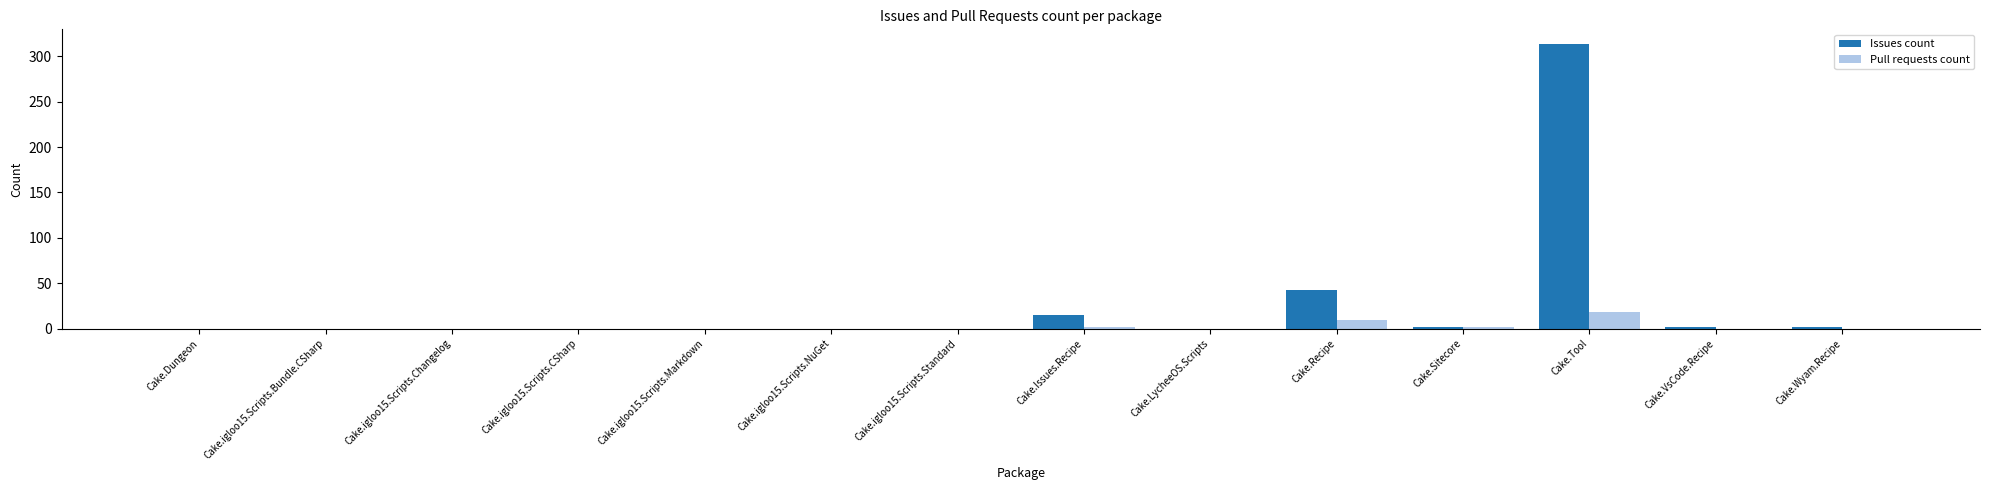

The value of Pull requests count at Cake.VsCode.Recipe is -10. True or false?

False